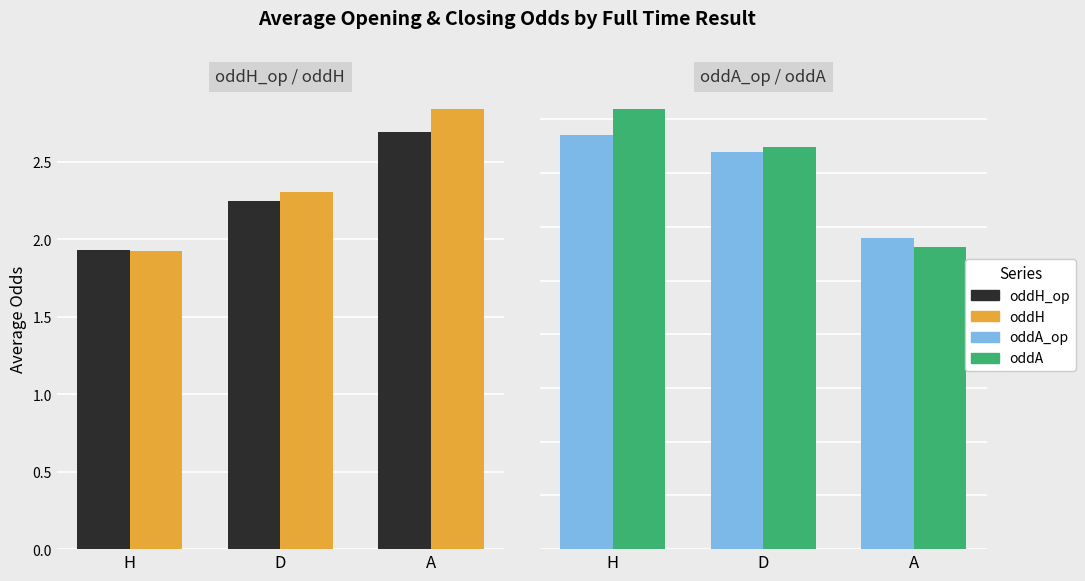

At which category is the sum across all series the highest?

D